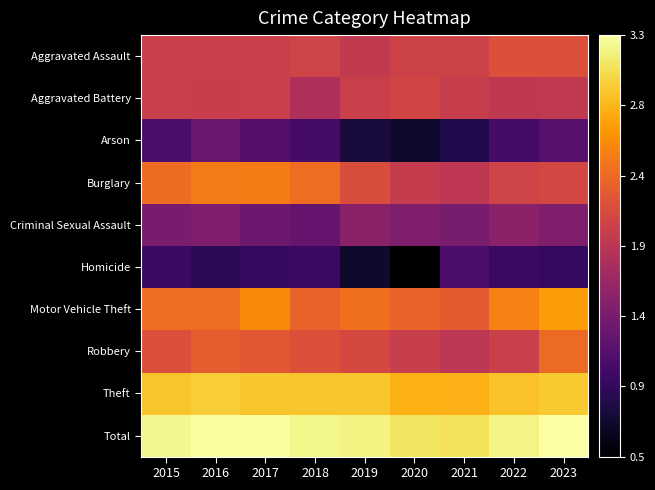

Reading left to right, what are all the values shown in this chart?

Aggravated Assault: 2015=2.0	2016=2.0	2017=2.0	2018=2.0	2019=1.9	2020=2.0	2021=2.0	2022=2.2	2023=2.1
Aggravated Battery: 2015=2.0	2016=2.0	2017=2.0	2018=1.8	2019=2.0	2020=2.1	2021=2.0	2022=1.9	2023=1.9
Arson: 2015=1.1	2016=1.3	2017=1.2	2018=1.1	2019=0.8	2020=0.7	2021=0.8	2022=1.1	2023=1.2
Burglary: 2015=2.4	2016=2.5	2017=2.5	2018=2.4	2019=2.1	2020=2.0	2021=1.9	2022=2.0	2023=2.1
Criminal Sexual Assault: 2015=1.4	2016=1.5	2017=1.3	2018=1.3	2019=1.5	2020=1.5	2021=1.4	2022=1.6	2023=1.5
Homicide: 2015=1.0	2016=0.9	2017=1.0	2018=1.0	2019=0.7	2020=0.5	2021=1.1	2022=1.0	2023=1.0
Motor Vehicle Theft: 2015=2.4	2016=2.4	2017=2.6	2018=2.3	2019=2.4	2020=2.3	2021=2.3	2022=2.5	2023=2.7
Robbery: 2015=2.2	2016=2.3	2017=2.2	2018=2.2	2019=2.1	2020=2.0	2021=1.9	2022=2.0	2023=2.4
Theft: 2015=2.9	2016=3.0	2017=2.9	2018=2.9	2019=2.9	2020=2.8	2021=2.8	2022=2.9	2023=2.9
Total: 2015=3.2	2016=3.3	2017=3.3	2018=3.2	2019=3.2	2020=3.1	2021=3.1	2022=3.2	2023=3.3